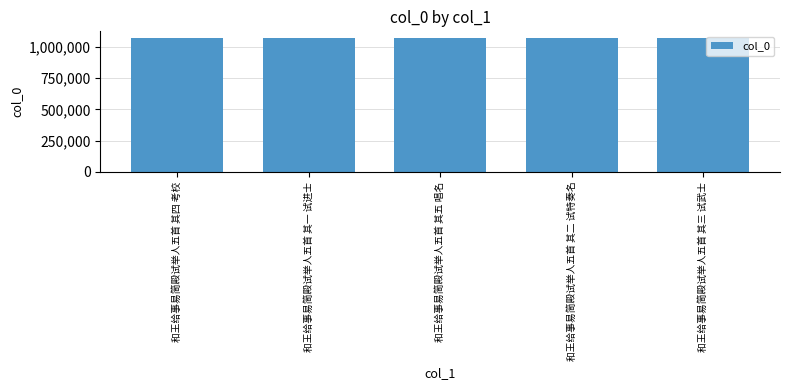

Approximately how many times larger is the value at 和王给事易简殿试举人五首 其四 考校 compared to 和王给事易简殿试举人五首 其二 试特奏名?

1.0